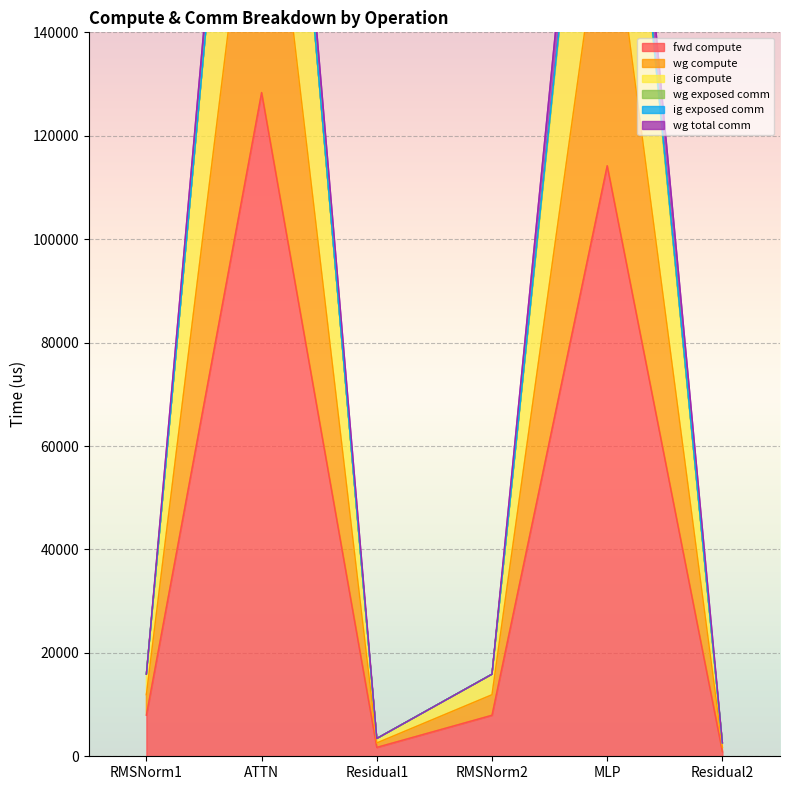

What is the label of the 4th point from the left?

RMSNorm2